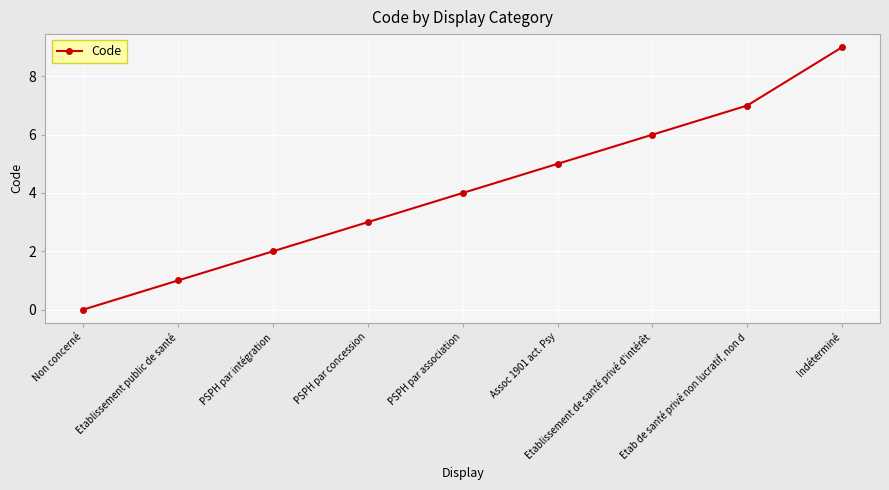

True or false: the data shows 0 at Non concerné.

True